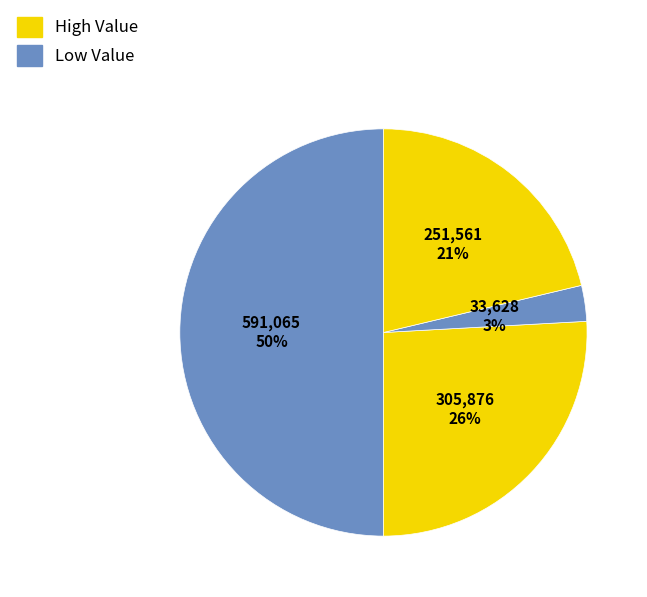

How many slices are in this pie chart?

4